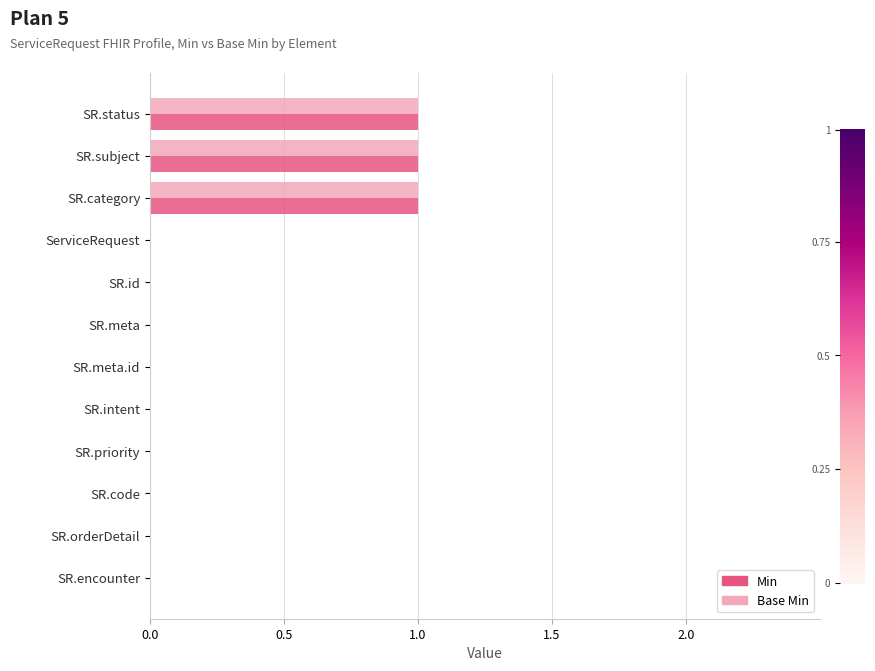

What is the sum of all Min values?

3